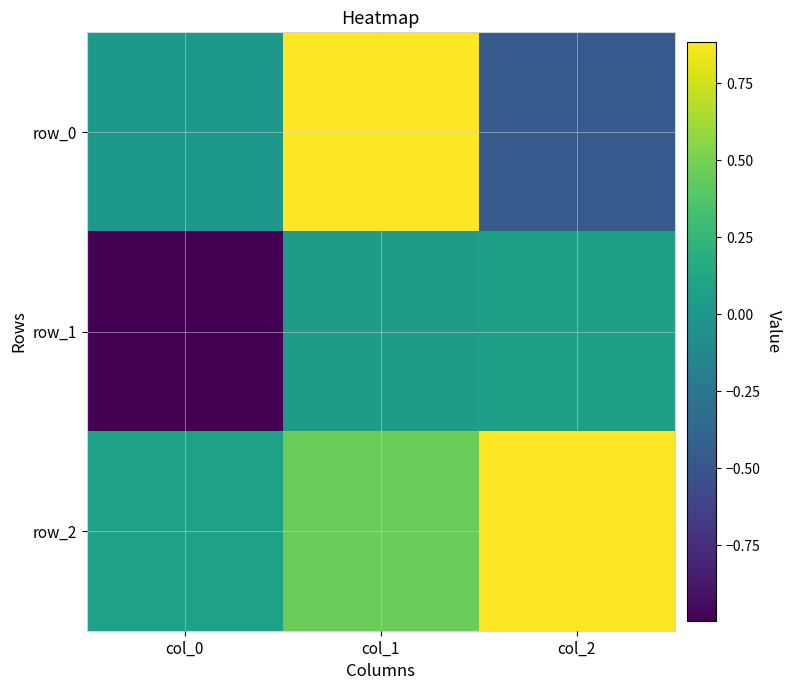

What is the spread (max minus min) of values at col_1?

0.8